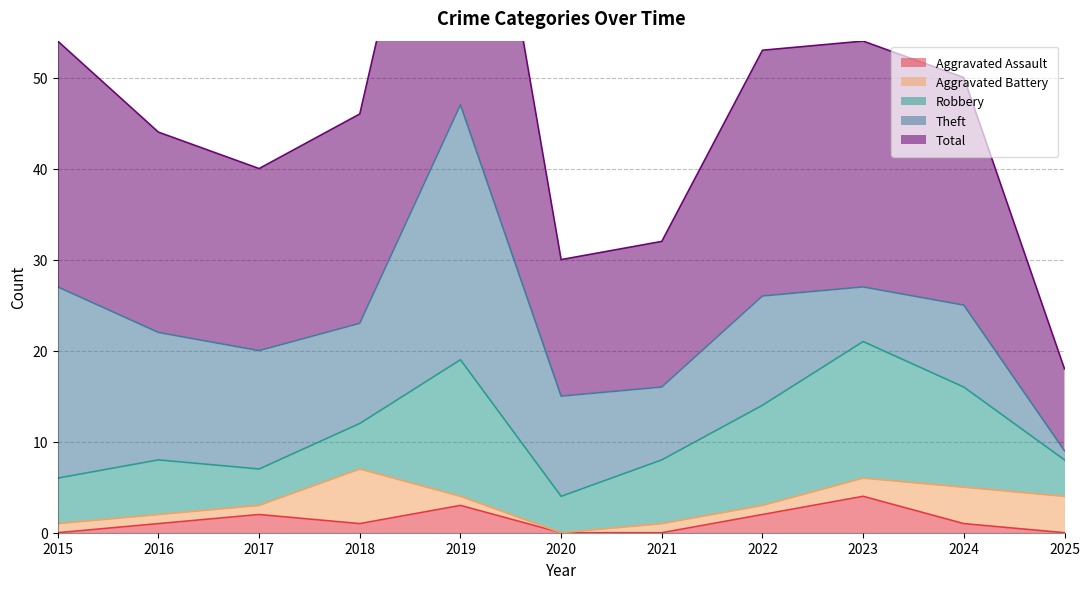

How many data points does each series have?

11